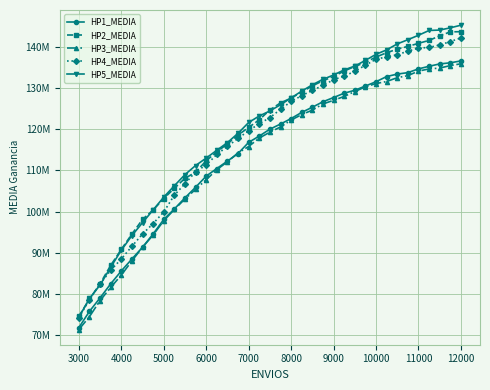

Is this an area chart (filled region under the line)?

No